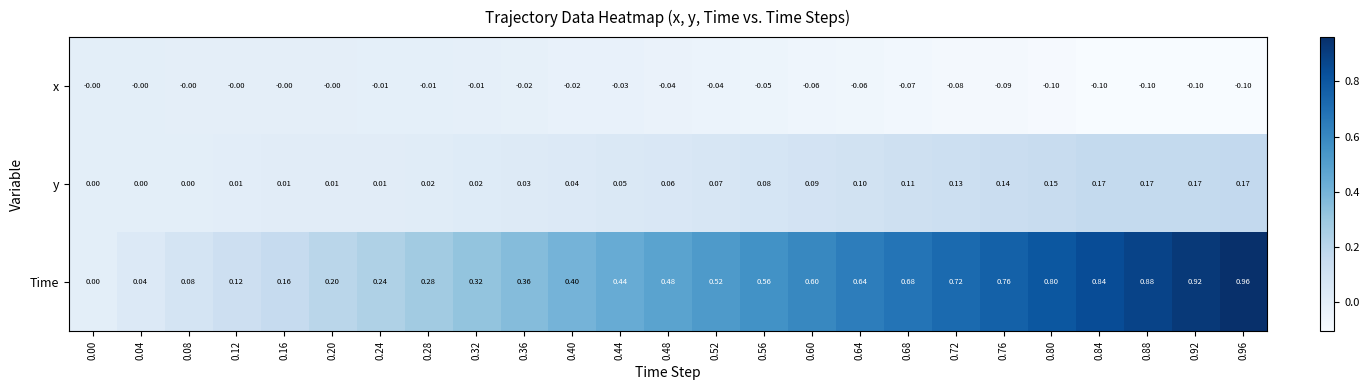

List the series in order of their overall mean, lowest first.

x, y, Time